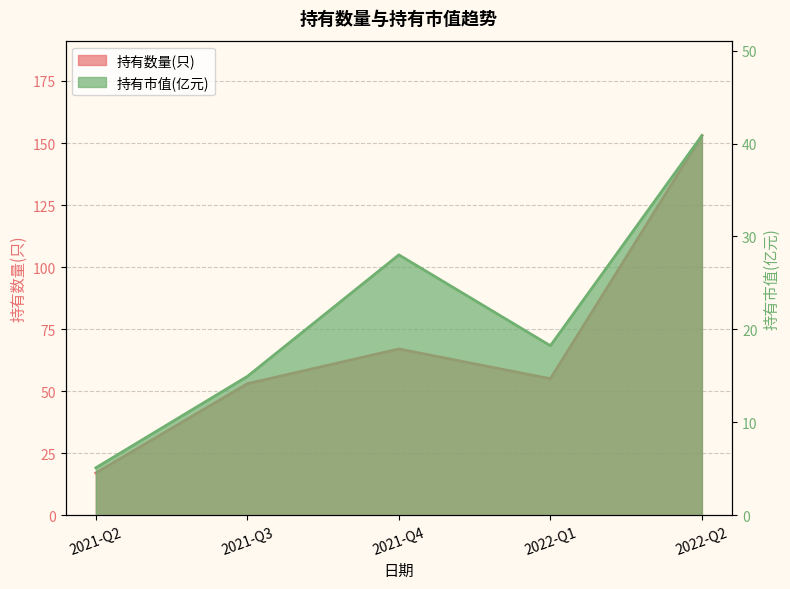

The 持有市值(亿元) series shows 28.0 at 2021-Q4. True or false?

True